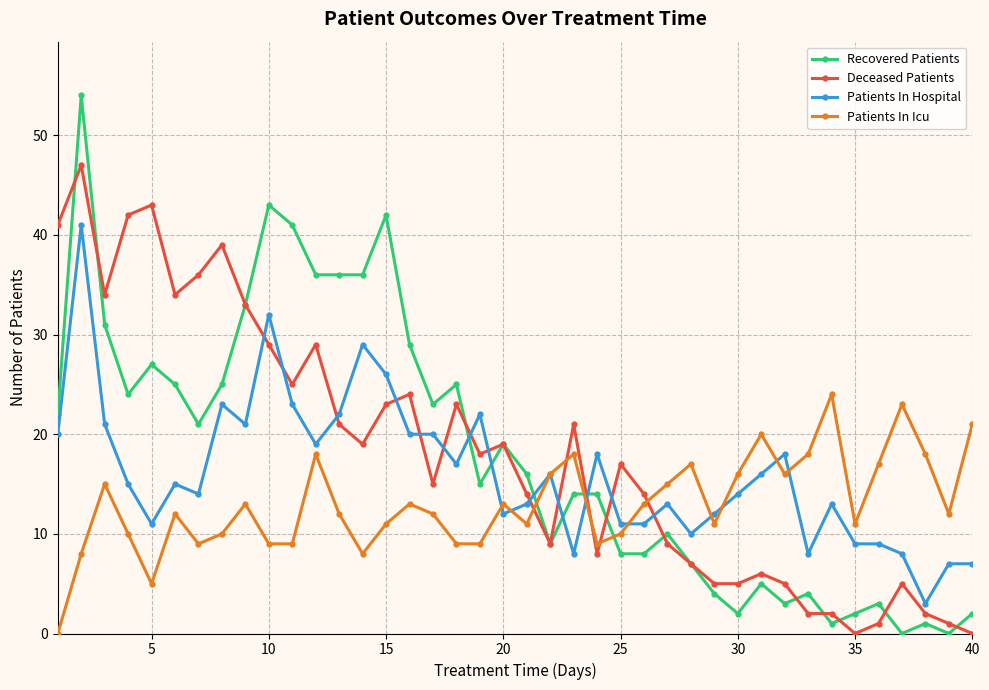

True or false: Patients In Icu and Recovered Patients cross at least once.

True